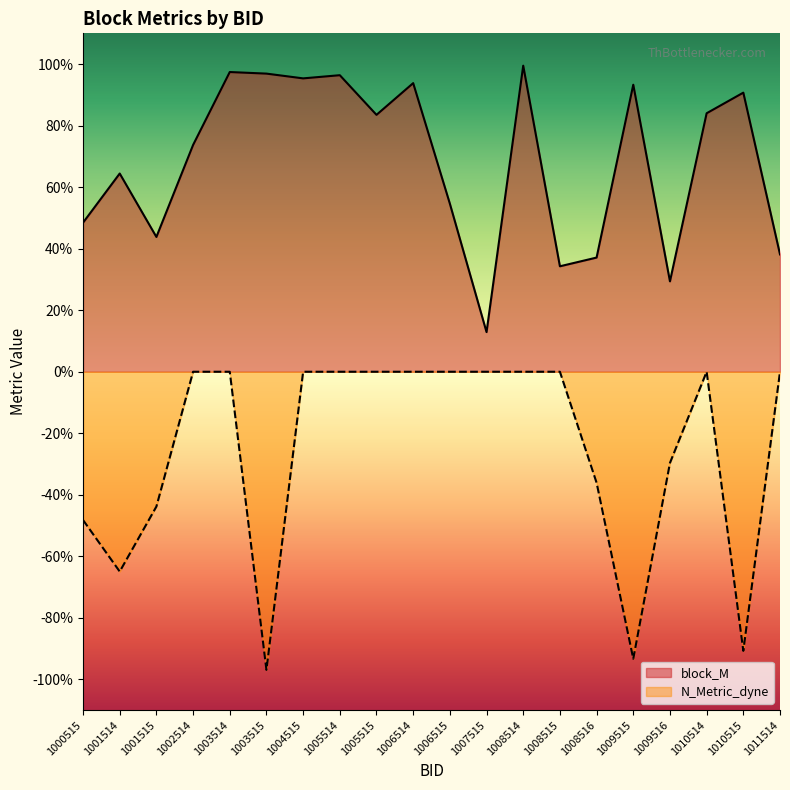

Between 1009515 and 1009516, which series saw the biggest shift?

block_M